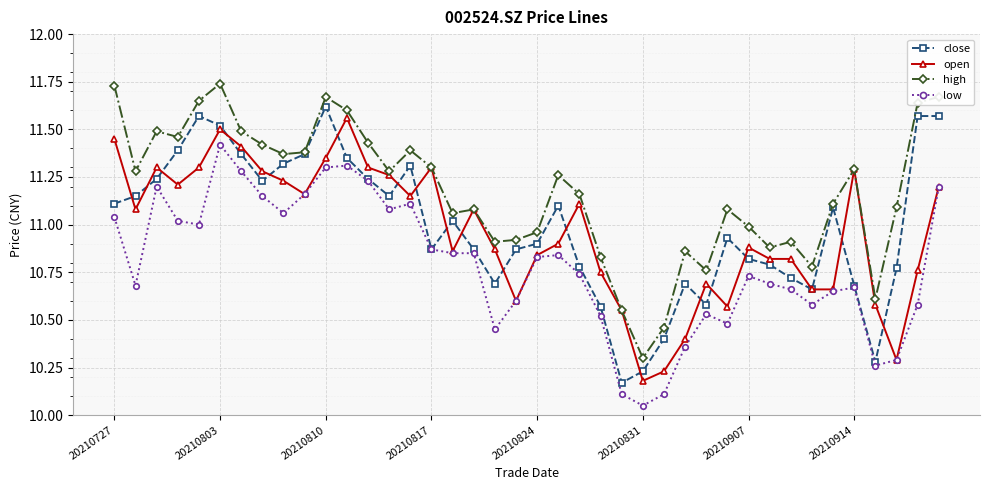

In high, how many points are lower than both neighbors (excluding endpoints)?

11